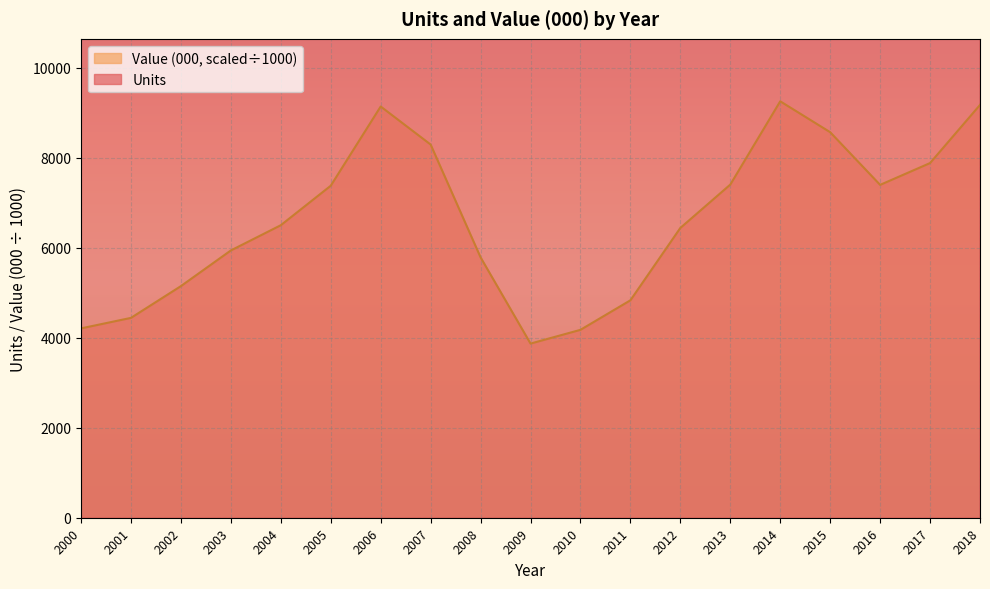

Between 2008 and 2010, which series saw the biggest shift?

Units